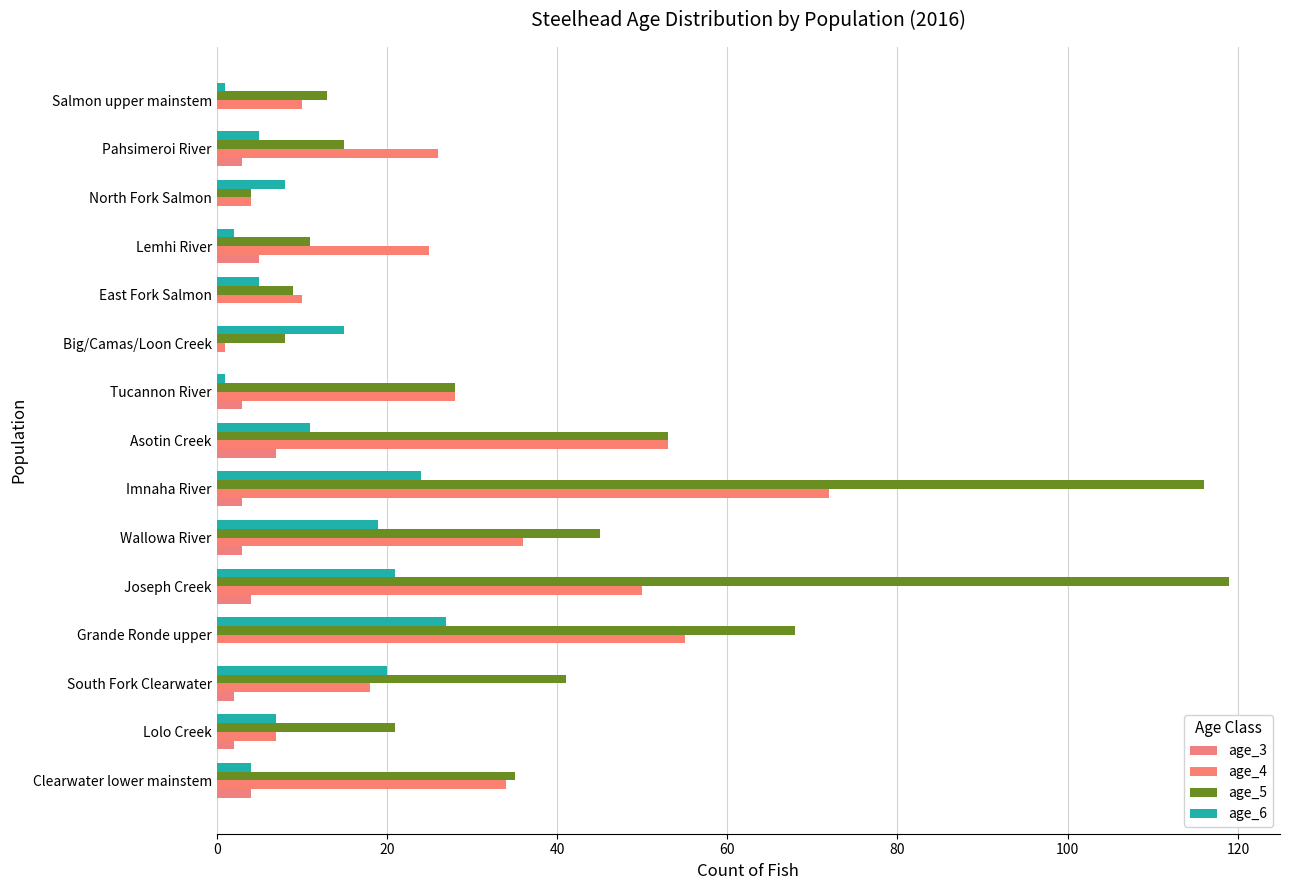

How many distinct data groups are displayed?

4